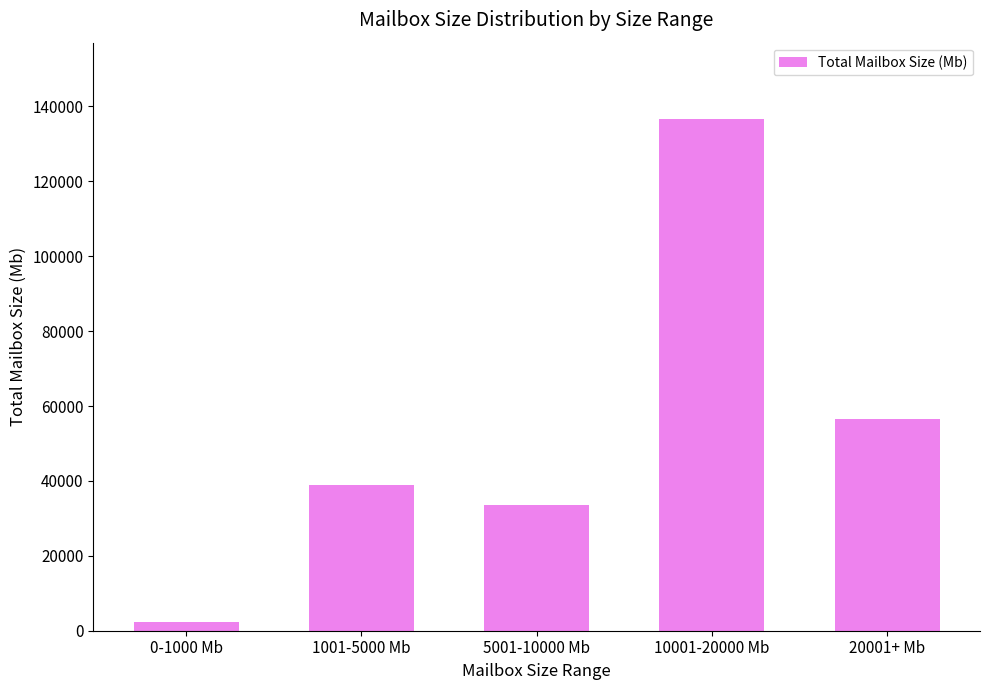

Reading left to right, list all the values displayed in this chart.

0-1000 Mb=2321	1001-5000 Mb=38920	5001-10000 Mb=33487	10001-20000 Mb=136544	20001+ Mb=56590